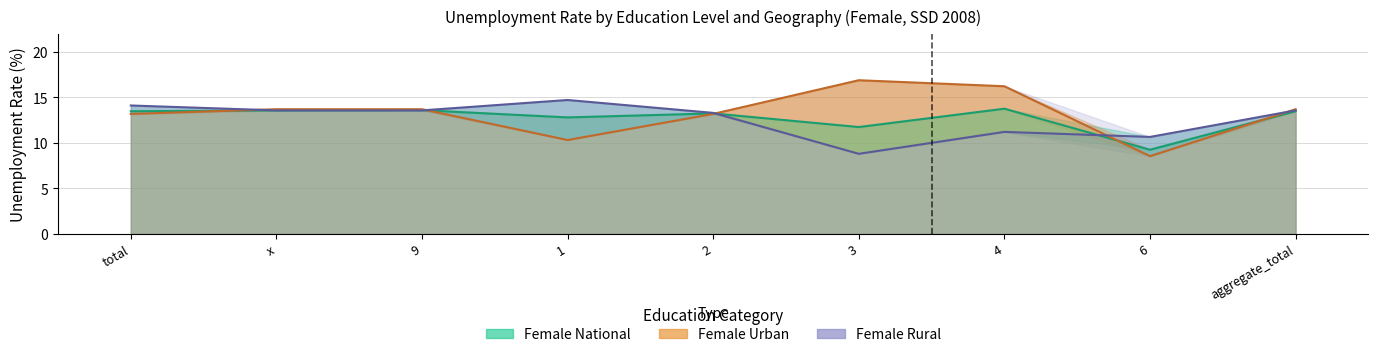

Rank the series at 9 from lowest to highest value.

Female Rural, Female National, Female Urban